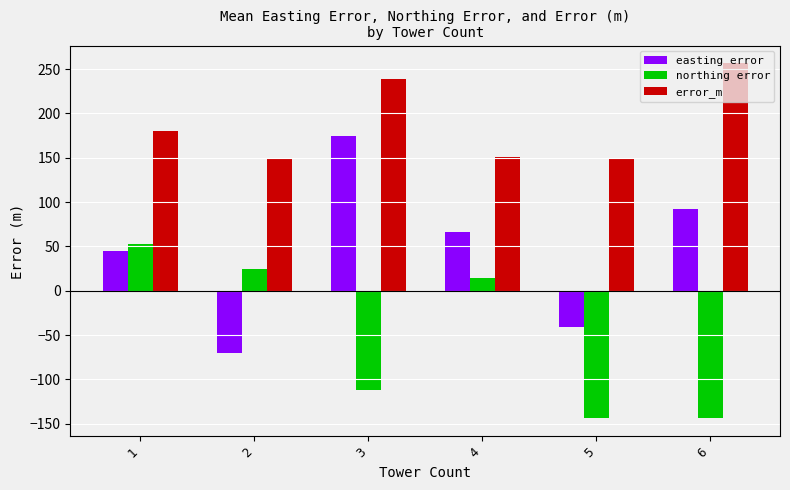

Which series has the largest range (max minus min)?

easting error